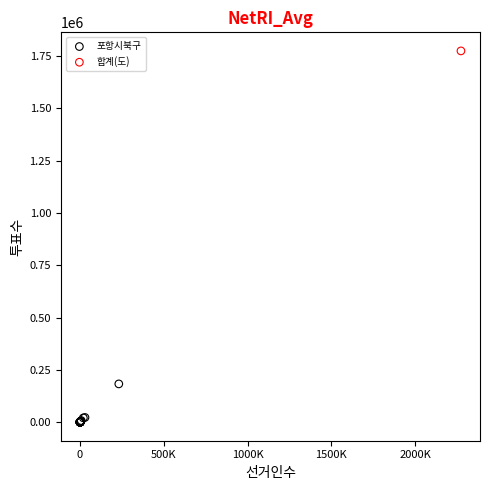

What are all the series names shown in the legend?

포항시북구, 합계(도)